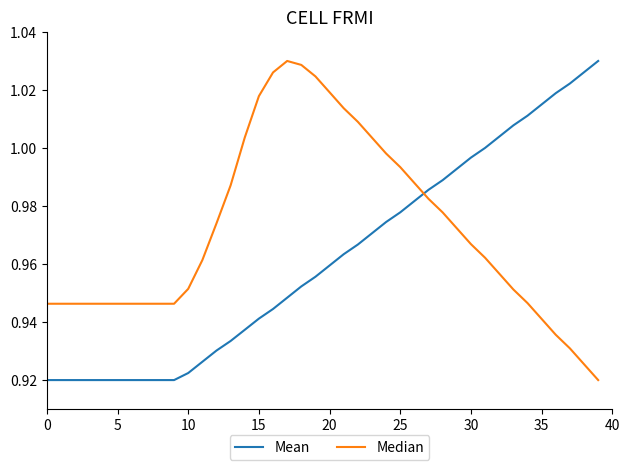

Rank the series by their average value, from highest to lowest.

Median, Mean